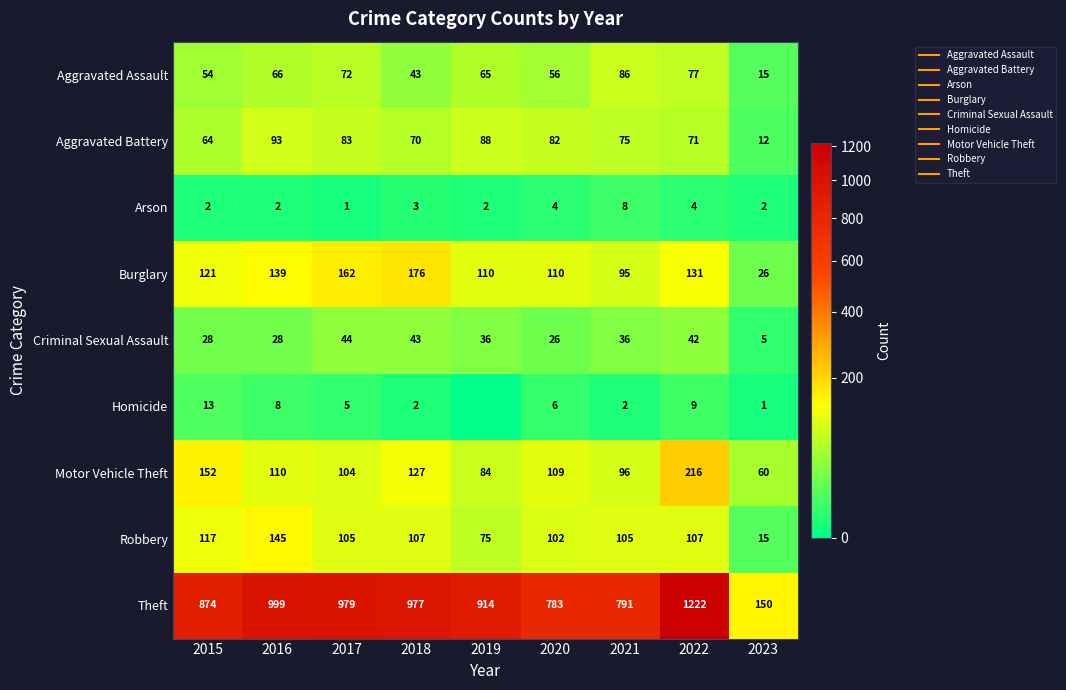

At which label does Motor Vehicle Theft reach its peak?

2022